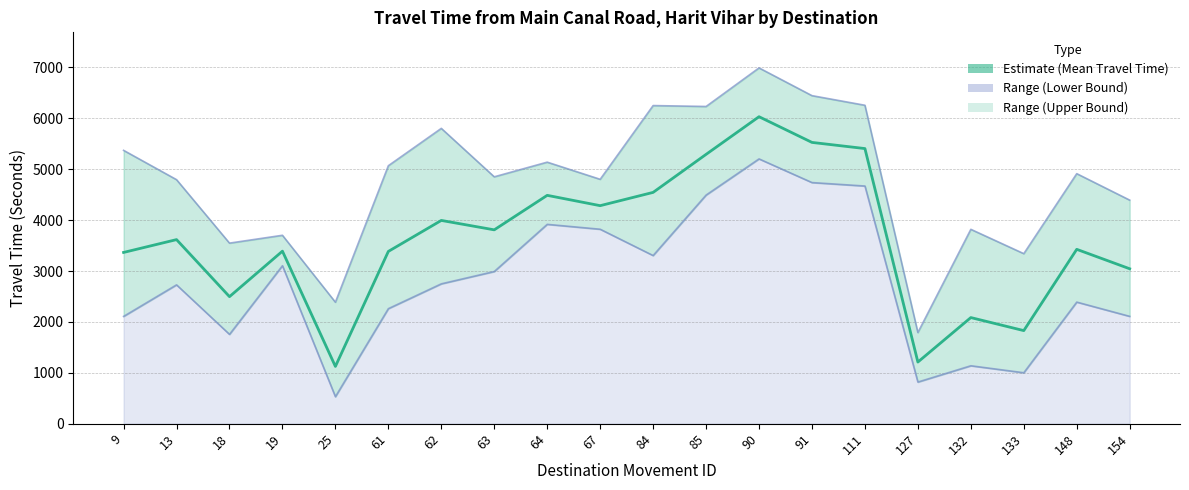

True or false: the data shows 1125 at 25.

True